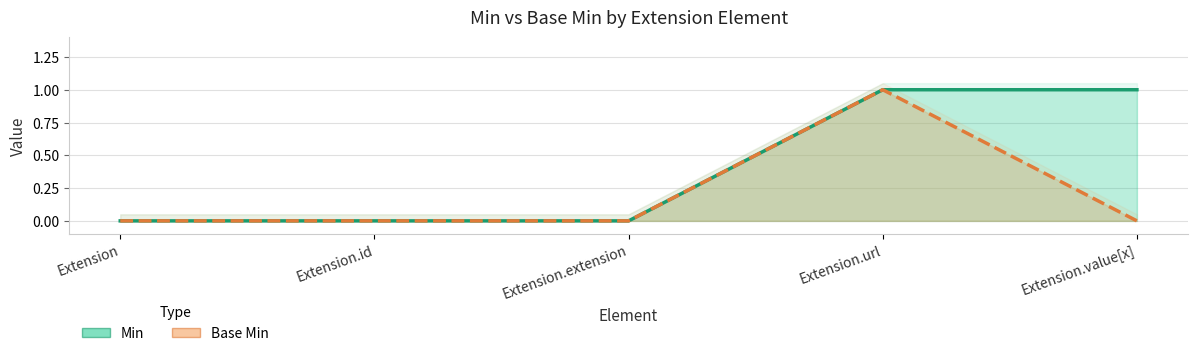

True or false: Base Min and Min intersect in this chart.

False